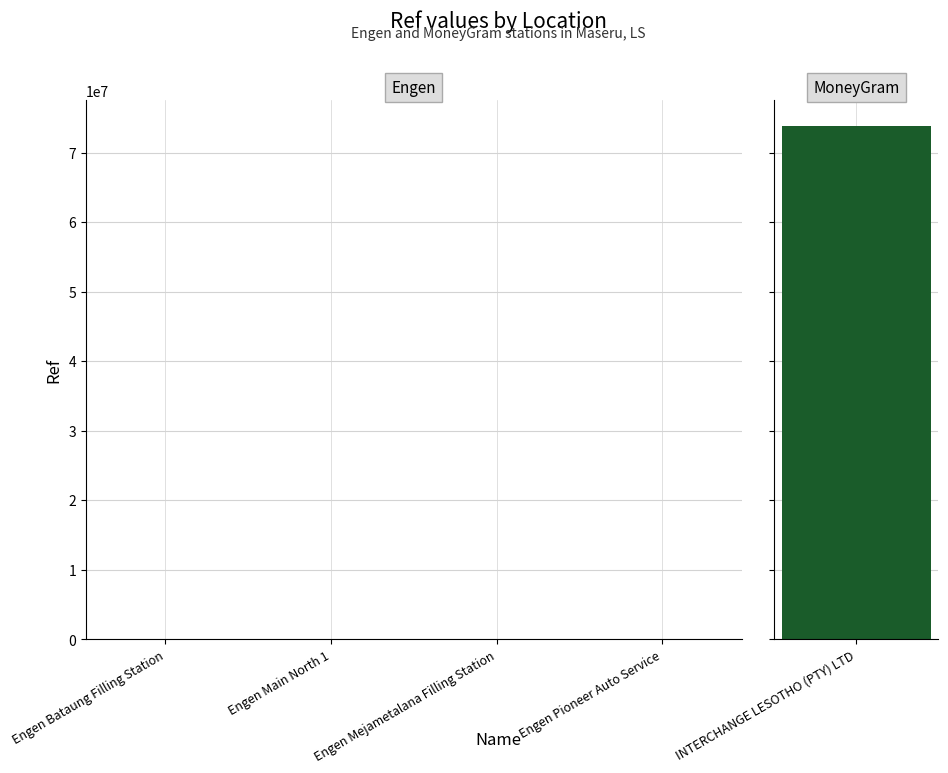

True or false: the data shows 556 at Engen Main North 1.

True